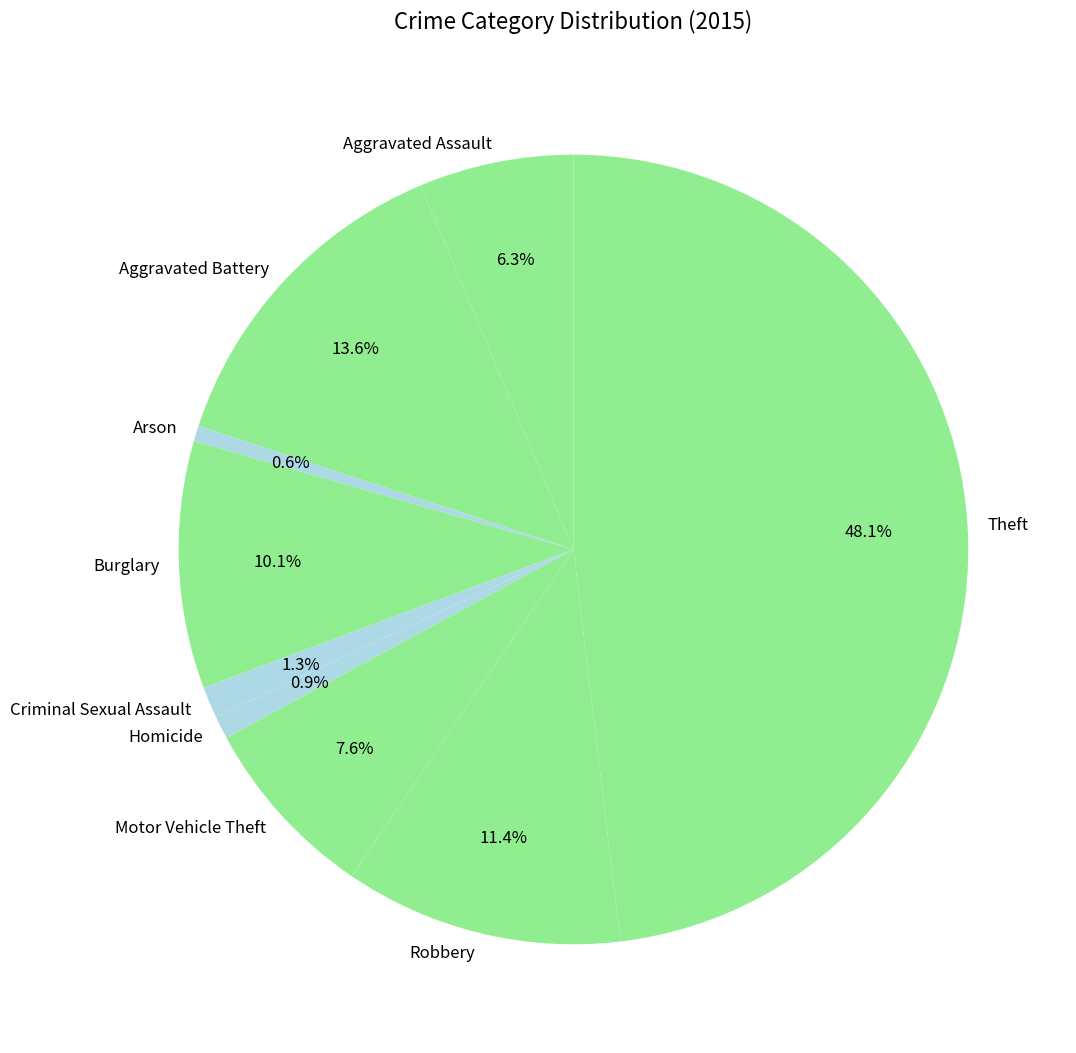

True or false: Burglary accounts for 10% of the total.

True